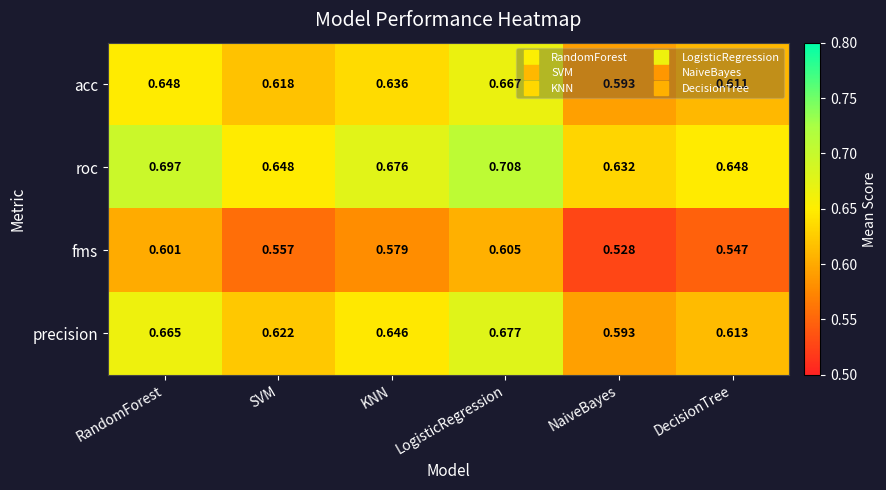

Rank the categories by precision value from highest to lowest.

LogisticRegression, RandomForest, KNN, SVM, DecisionTree, NaiveBayes